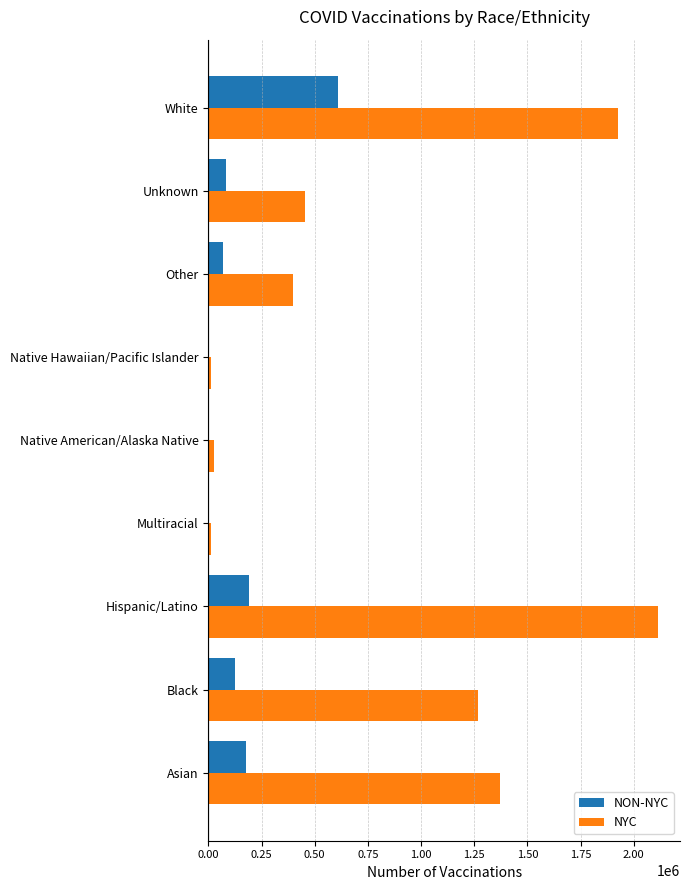

Which series changed the most between Black and White?

NYC